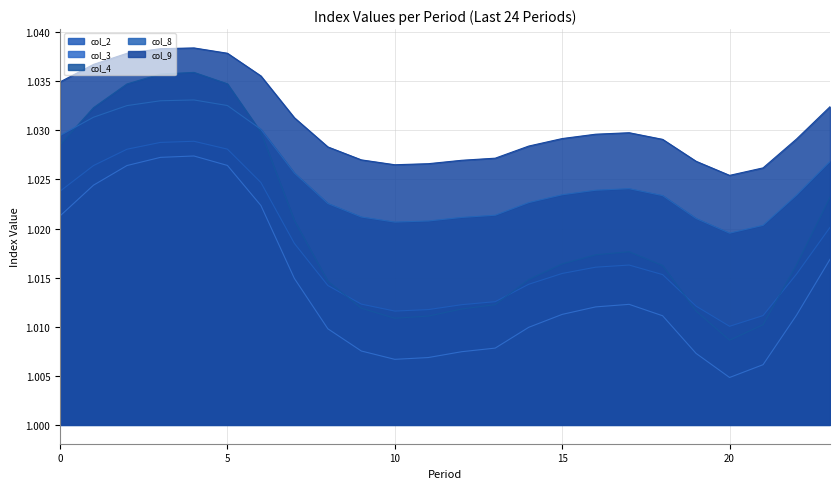

At which category does col_4 reach its first local valley?

10